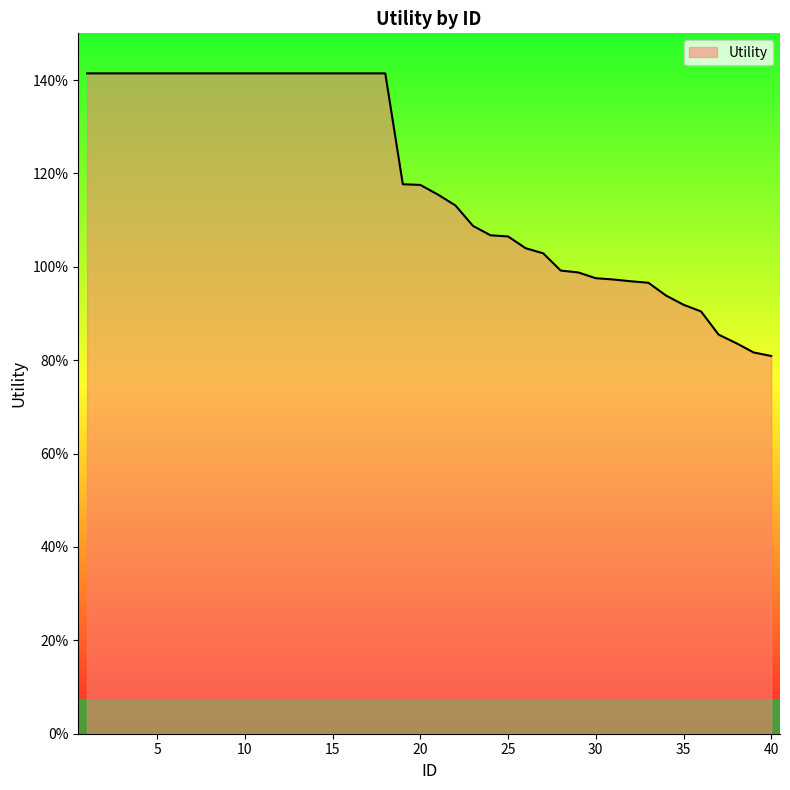

What is the value of the 26th point from the left?

1.0